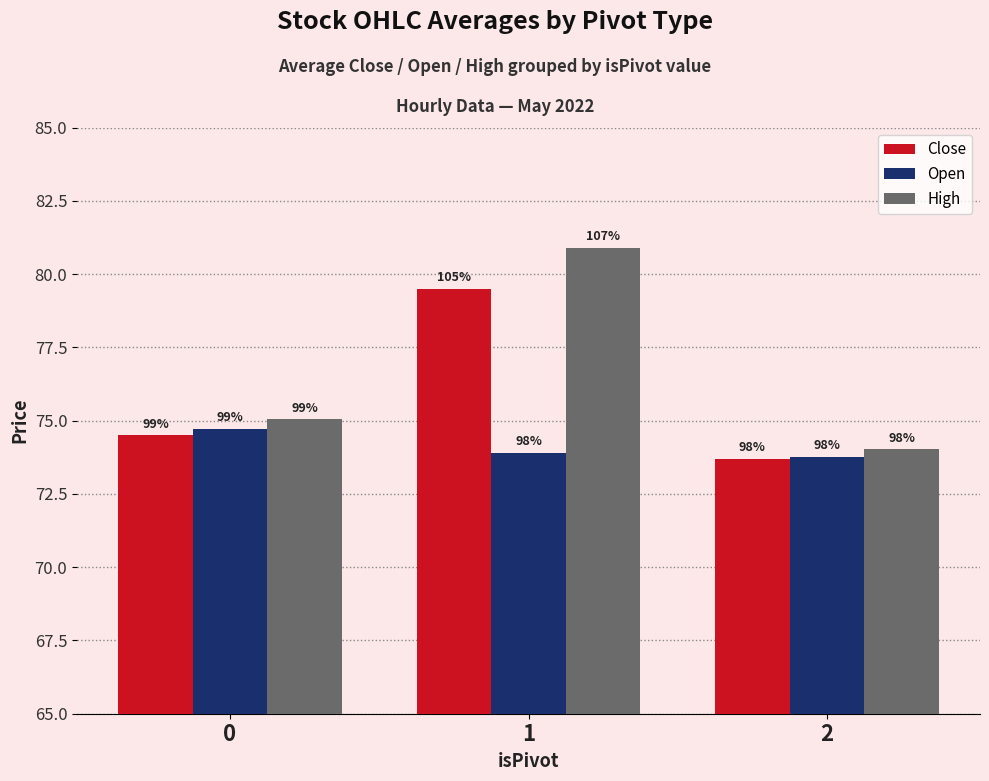

Is it true that High equals 80.9 at 1?

True